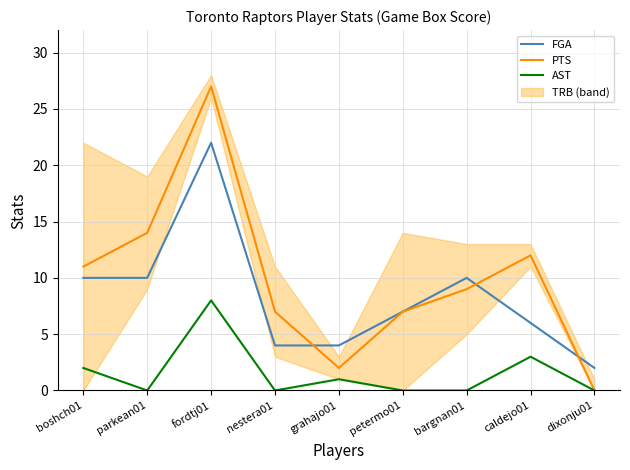

Does the chart display data point markers on the line(s)?

No